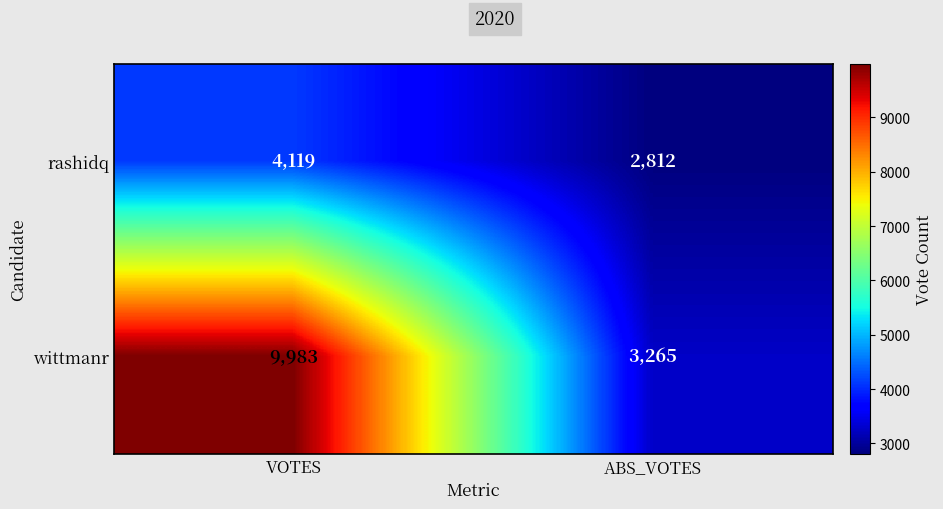

Rank the series by their maximum value, from lowest to highest.

rashidq, wittmanr